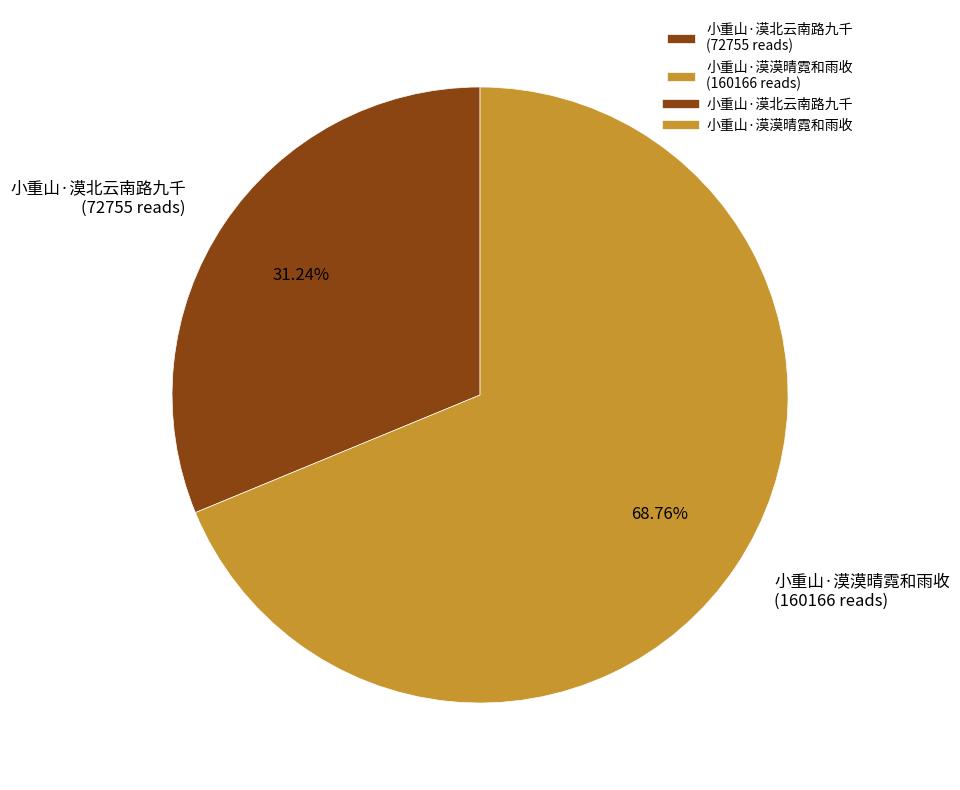

What percentage is NOT represented by 小重山·漠漠晴霓和雨收?

31.2%